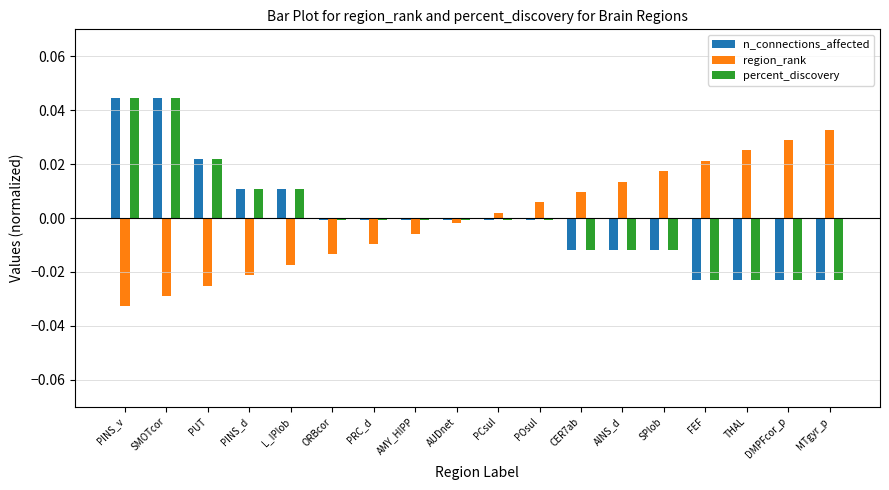

The percent_discovery series shows -0.0 at SPlob. True or false?

True